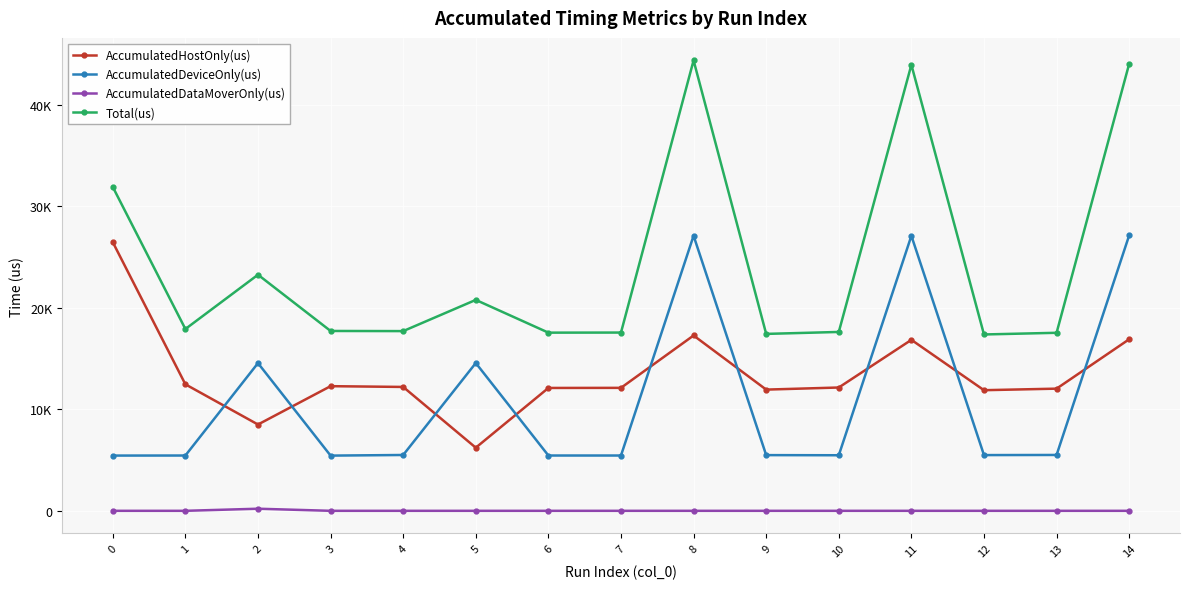

Rank the series at 12 from highest to lowest value.

Total(us), AccumulatedHostOnly(us), AccumulatedDeviceOnly(us), AccumulatedDataMoverOnly(us)